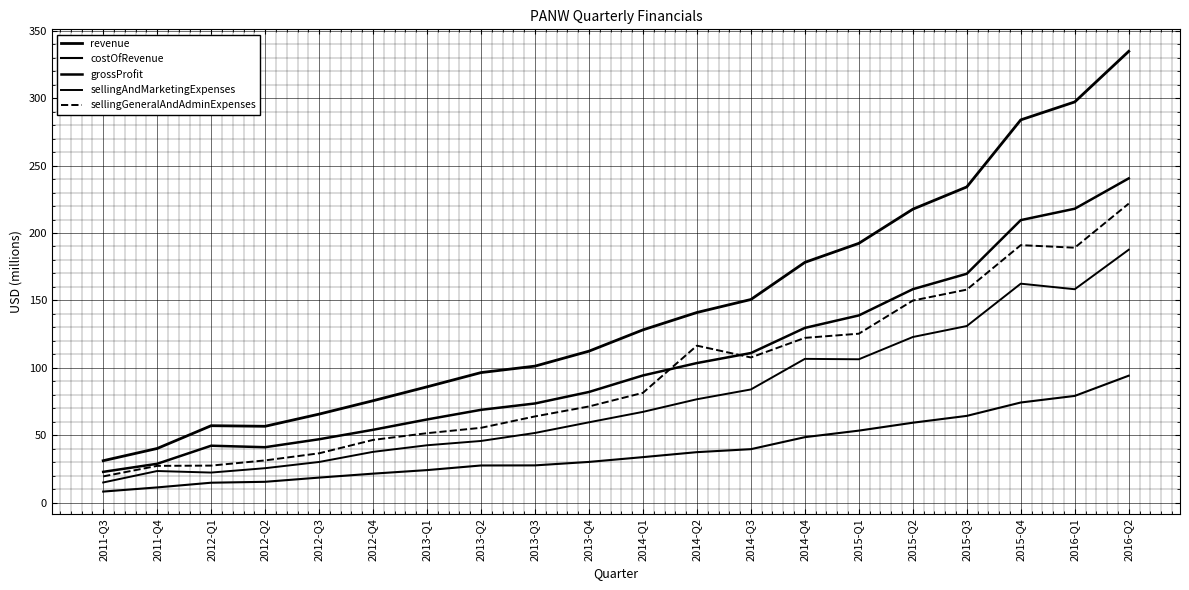

Does the chart have visible grid lines?

Yes